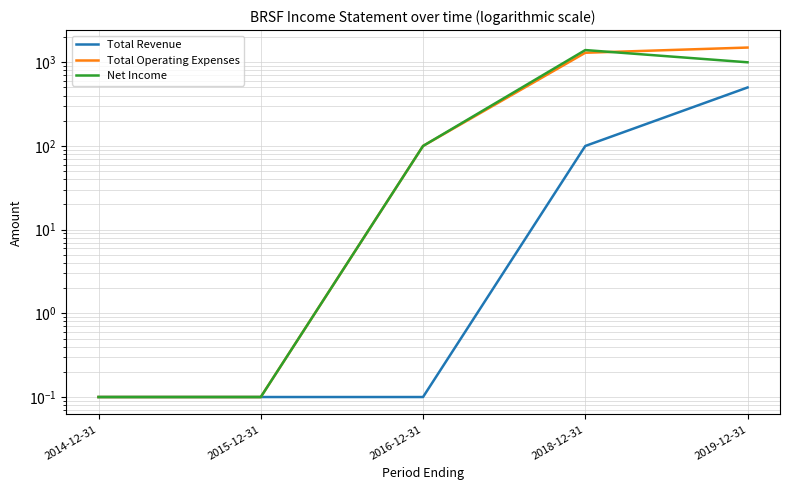

True or false: Total Revenue and Net Income intersect in this chart.

False